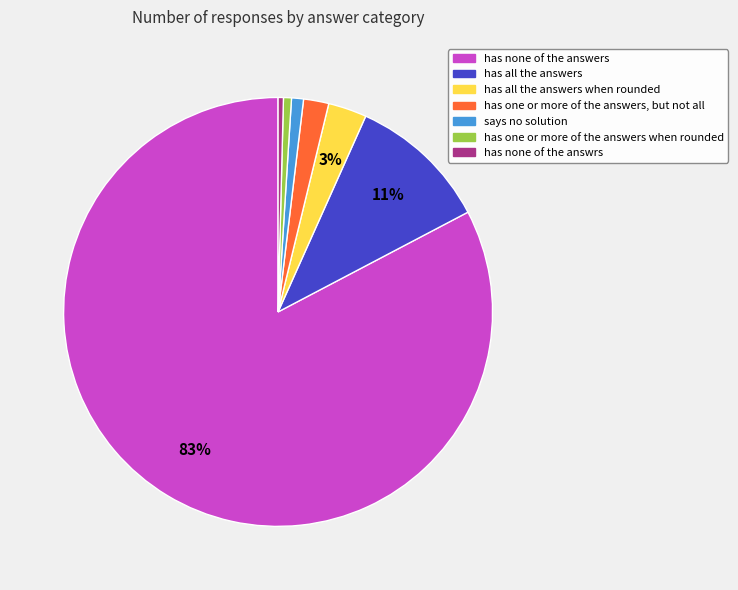

Combined, do says no solution and has none of the answers account for over 50%?

Yes